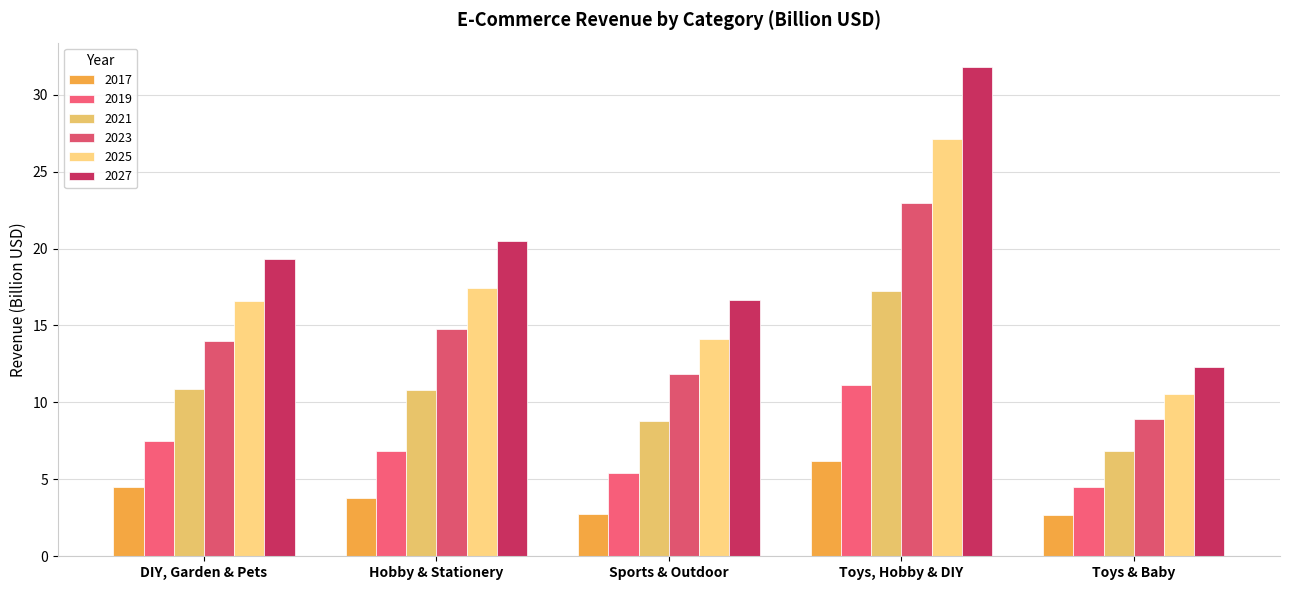

At Sports & Outdoor, list the series in order from largest to smallest.

2027, 2025, 2023, 2021, 2019, 2017